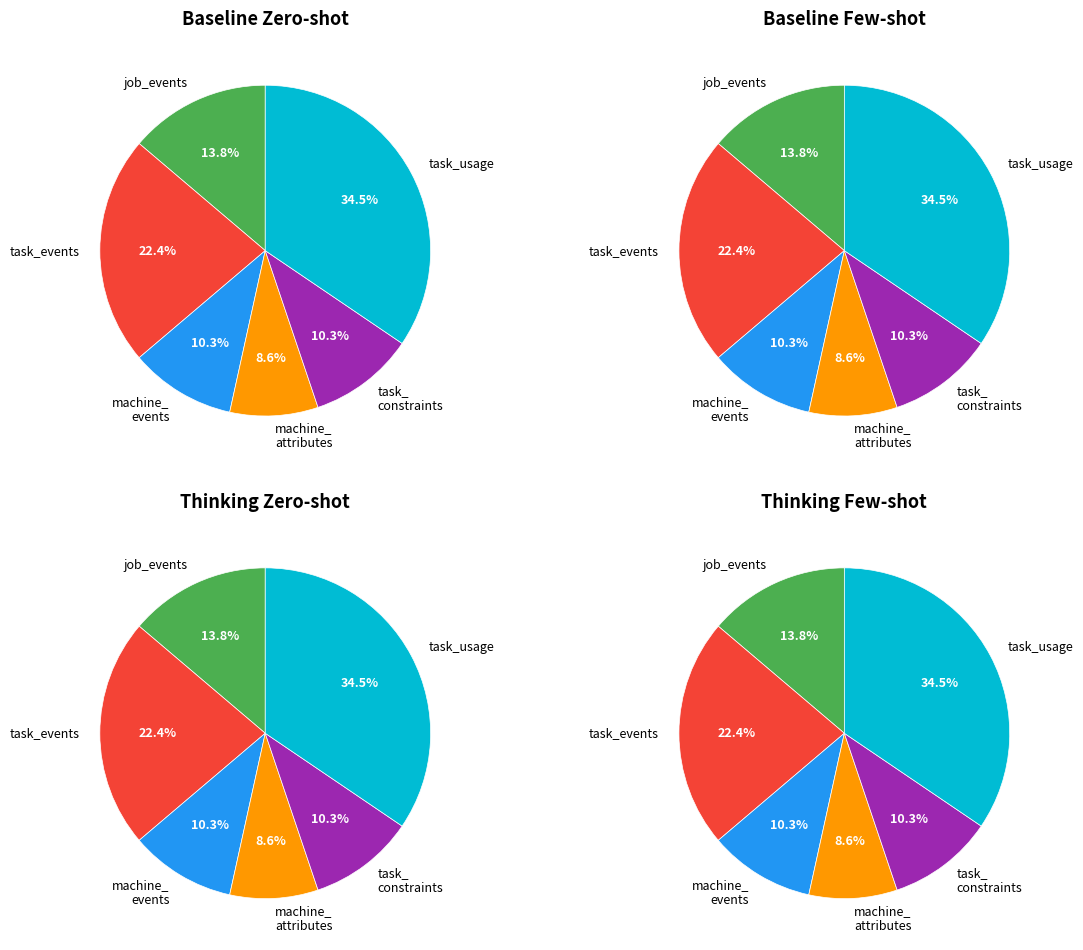

Between job_events and task_constraints, which is larger?

job_events